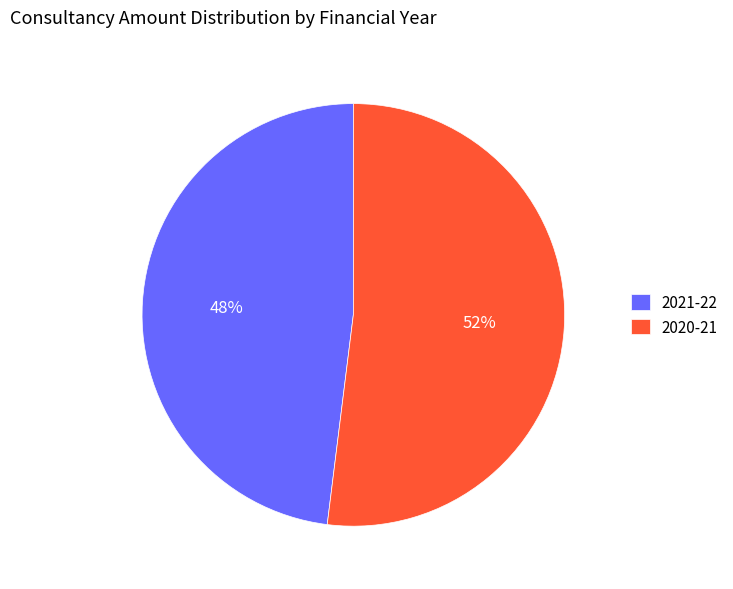

Which category has the smallest portion of the pie?

2021-22